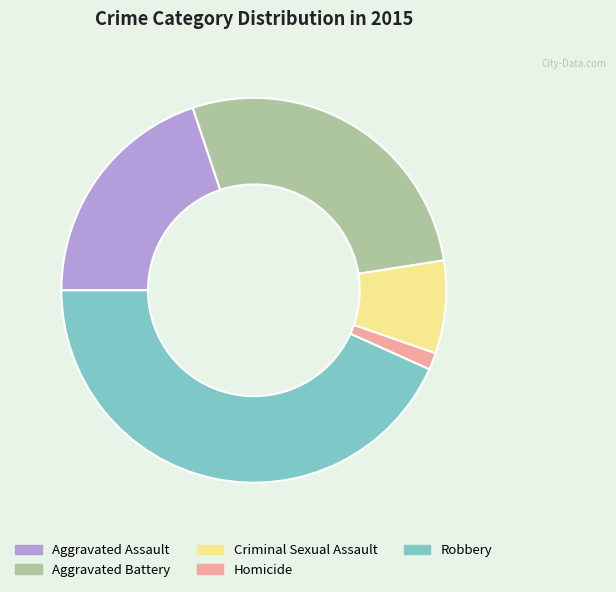

How many slices are in this pie chart?

5